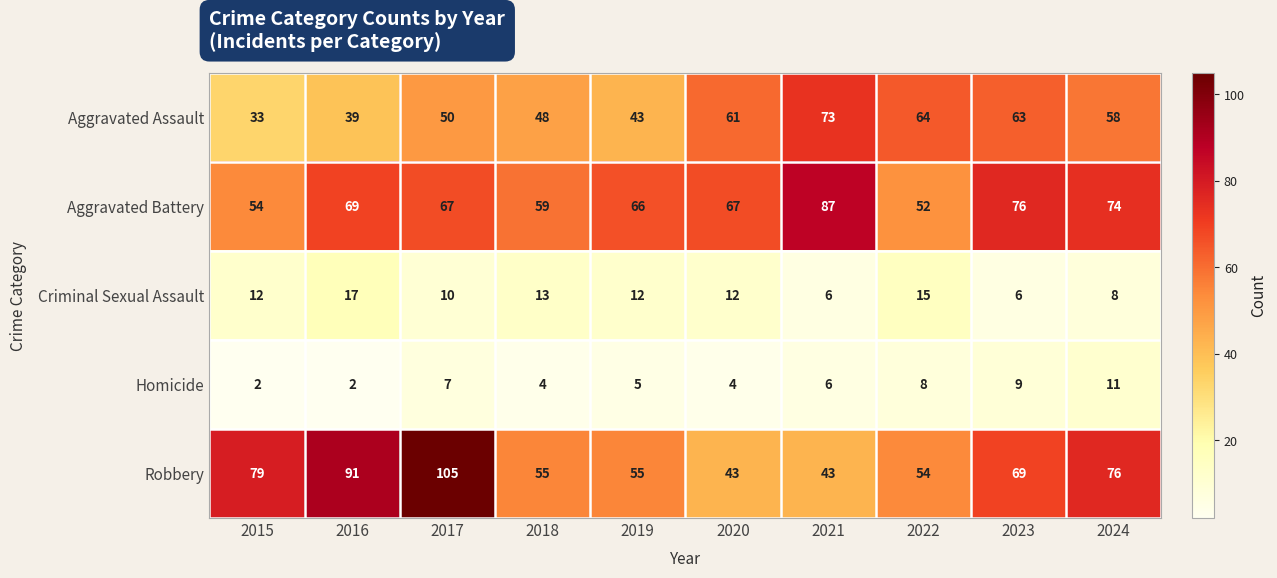

What is the sum of the Robbery values at 2016 and 2023?

160